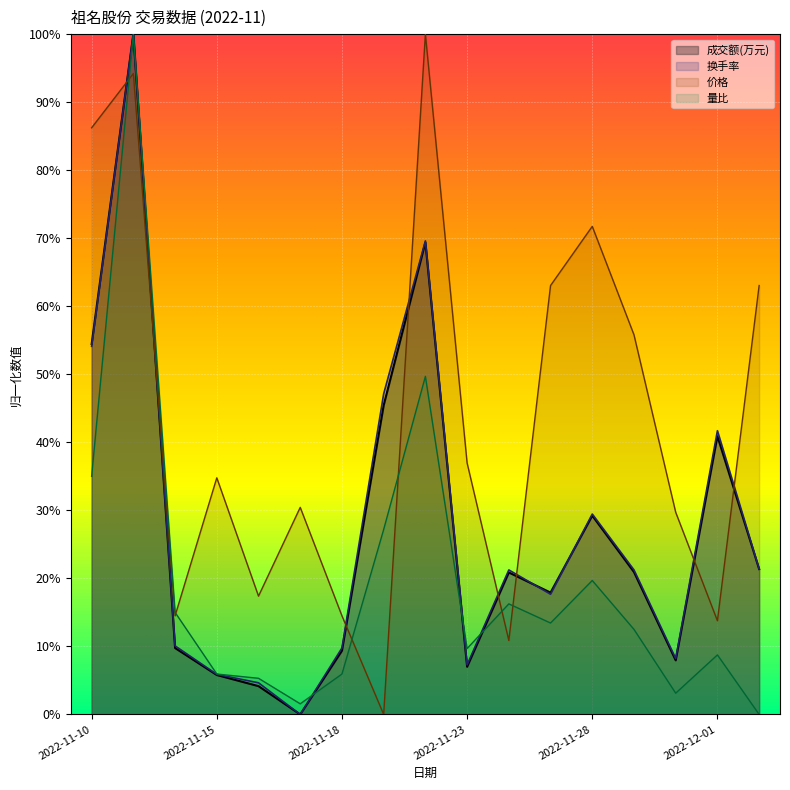

True or false: 换手率 and 成交额(万元) intersect in this chart.

True